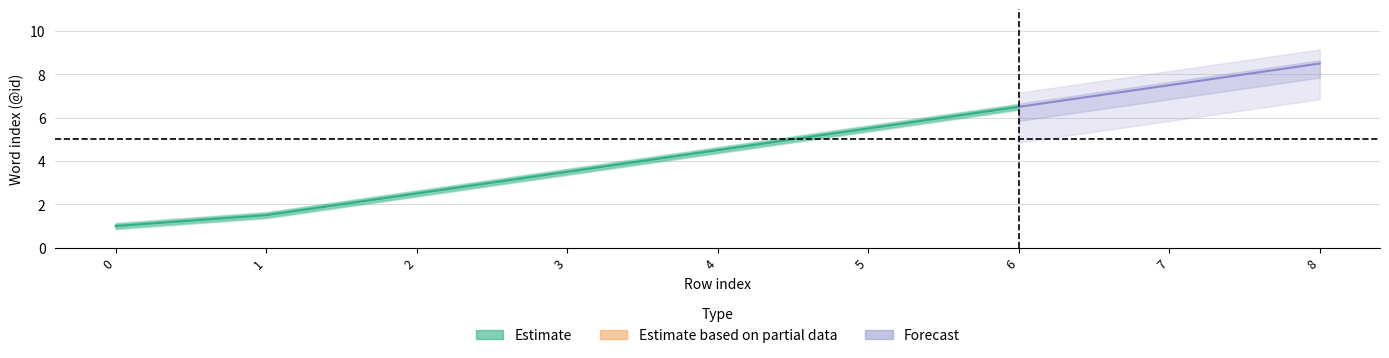

True or false: Estimate_upper and Estimate intersect in this chart.

False